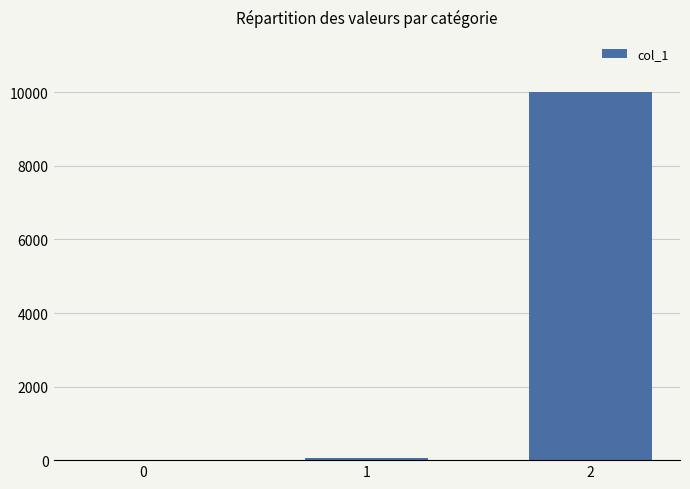

What is the sum of the values at 1 and 2?

10059.1